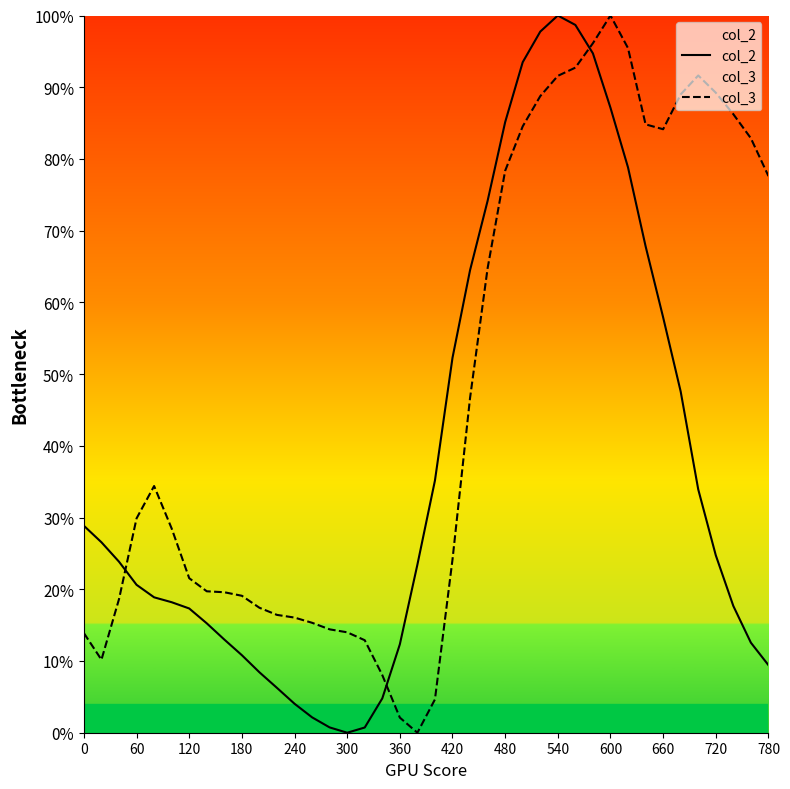

Is it true that col_2 equals 139.9 at 540?

False